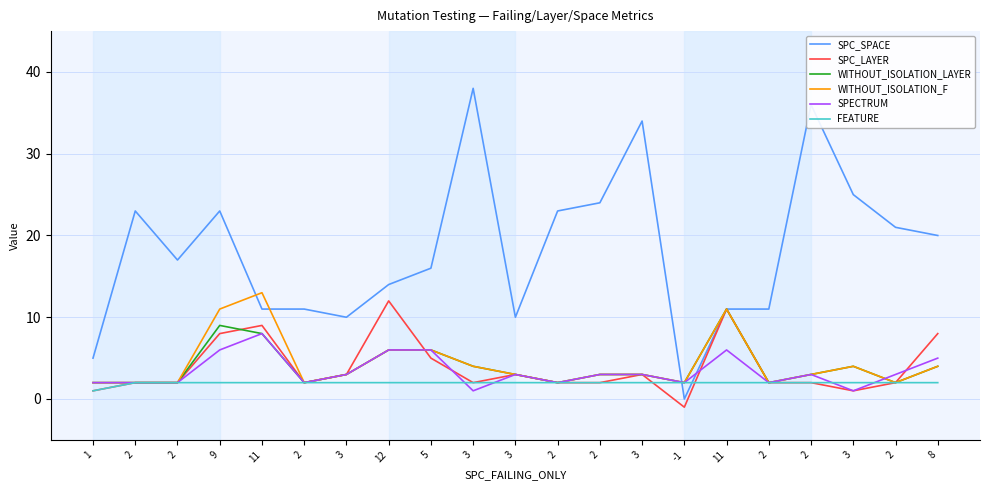

Reading left to right, list all the values displayed in this chart.

SPC_SPACE: 5	23	17	23	11	11	10	14	16	38	10	23	24	34	0	11	11	36	25	21	20
SPC_LAYER: 1	2	2	8	9	2	3	12	5	2	3	2	2	3	-1	11	2	2	1	2	8
WITHOUT_ISOLATION_LAYER: 2	2	2	9	8	2	3	6	6	4	3	2	3	3	2	11	2	3	4	2	4
WITHOUT_ISOLATION_F: 2	2	2	11	13	2	3	6	6	4	3	2	3	3	2	11	2	3	4	2	4
SPECTRUM: 2	2	2	6	8	2	3	6	6	1	3	2	3	3	2	6	2	3	1	3	5
FEATURE: 1	2	2	2	2	2	2	2	2	2	2	2	2	2	2	2	2	2	2	2	2